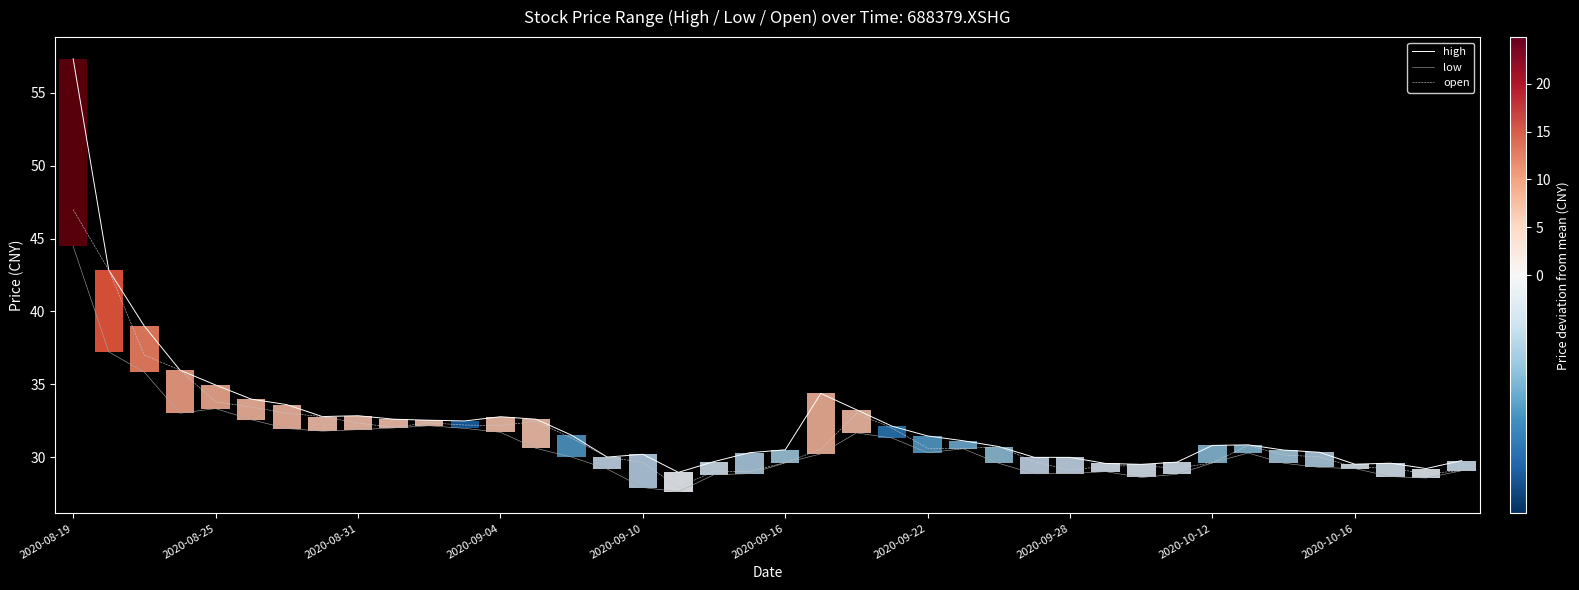

How many values in the open series exceed 30?

24